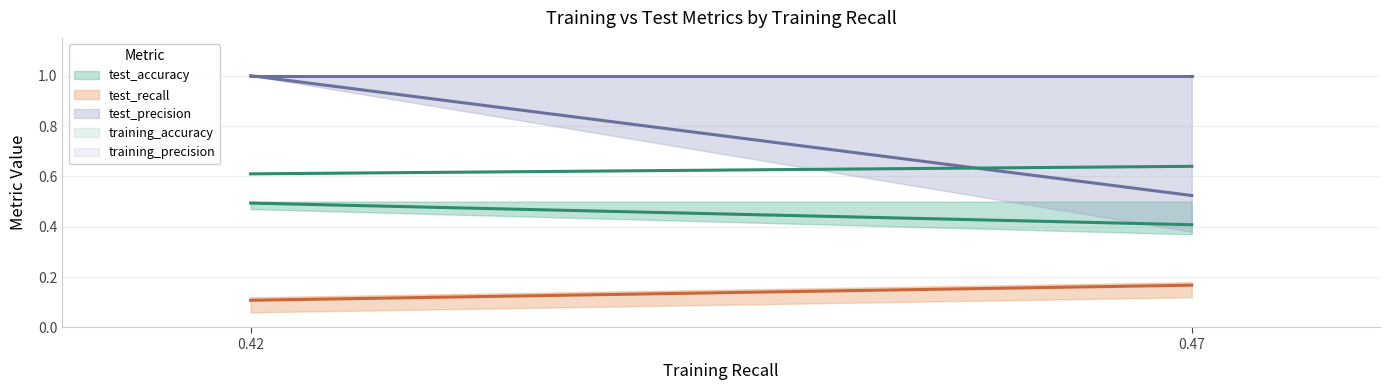

Reading left to right, transcribe all the data shown in this chart.

test_accuracy_line: 0.42=0.5	0.47=0.4
test_recall_line: 0.42=0.1	0.47=0.2
test_precision_line: 0.42=1.0	0.47=0.5
training_accuracy_line: 0.42=0.6	0.47=0.6
training_precision_line: 0.42=1.0	0.47=1.0